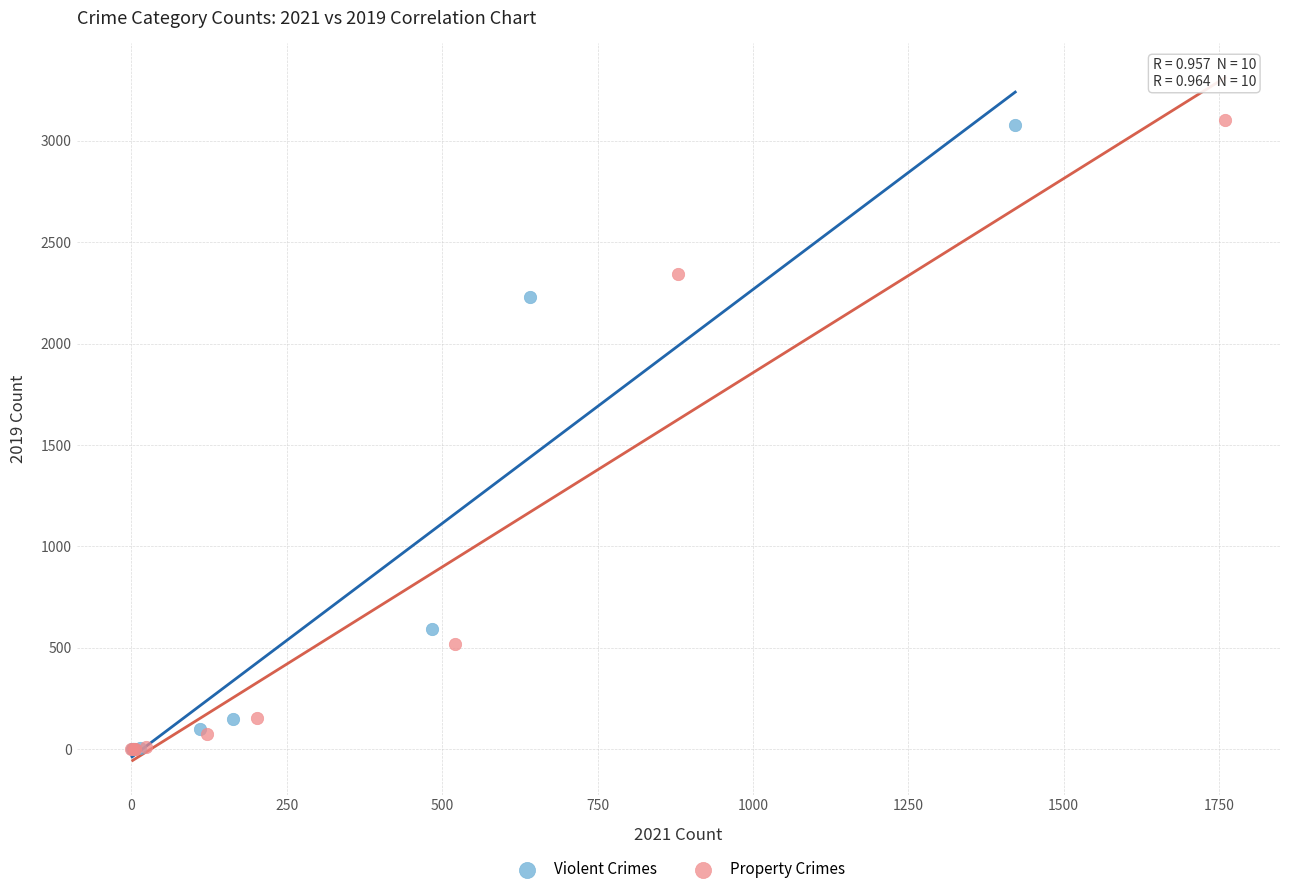

Which series has the largest Y range (max minus min)?

Property Crimes